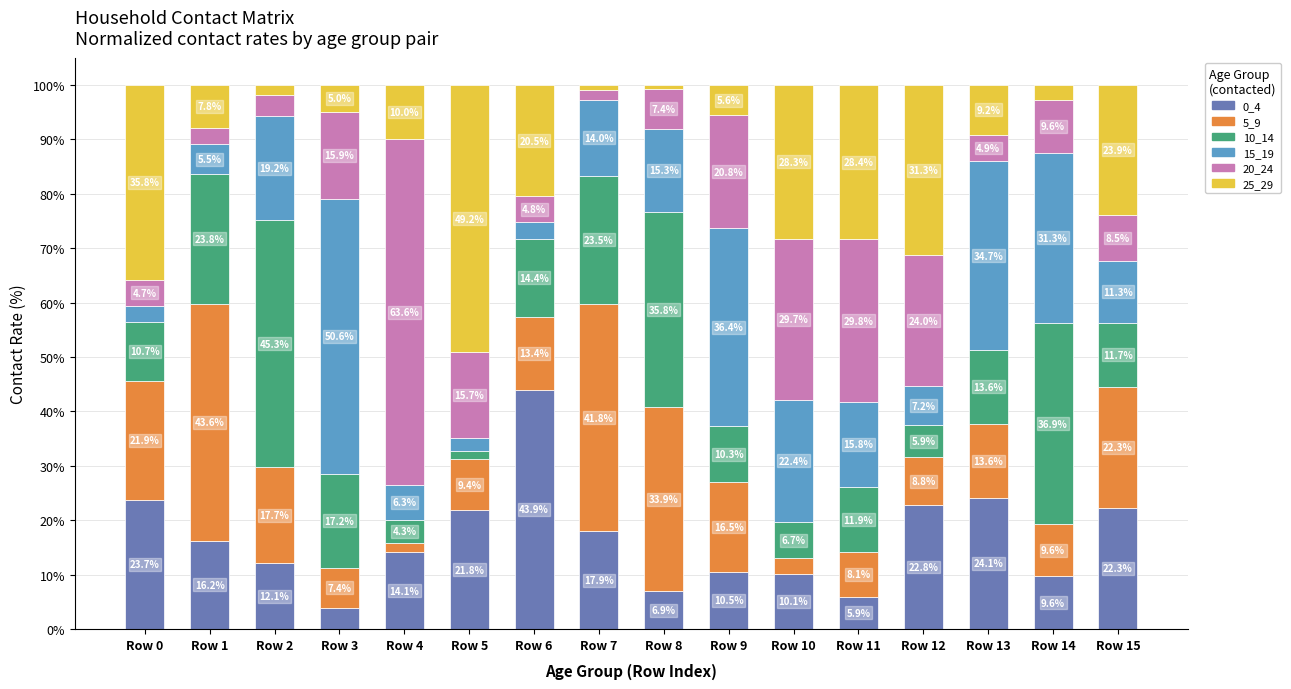

What is the highest value of the 0_4 series?

43.9